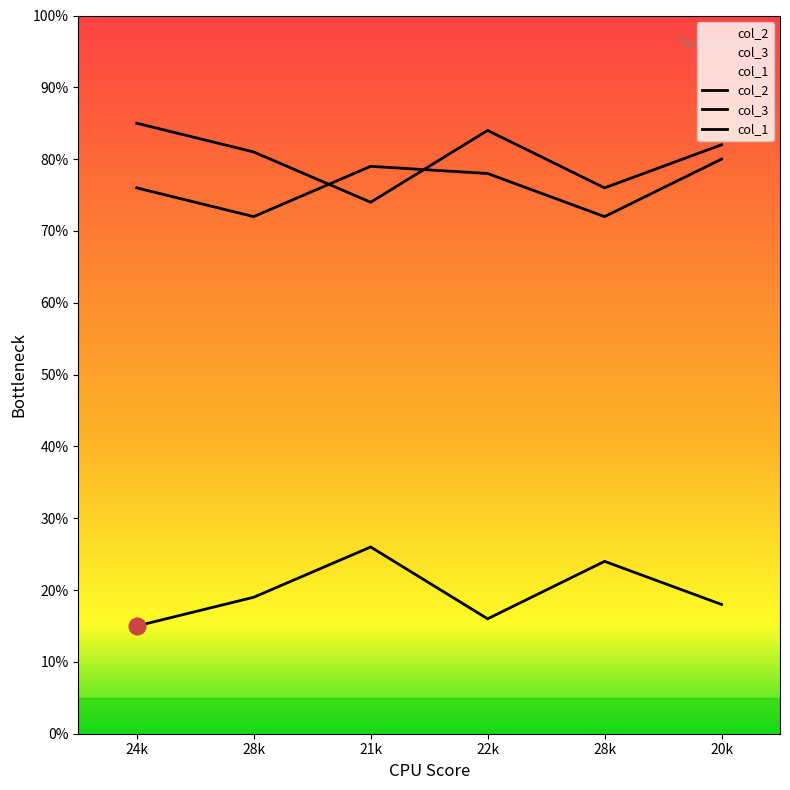

How many lines are shown in the chart?

3